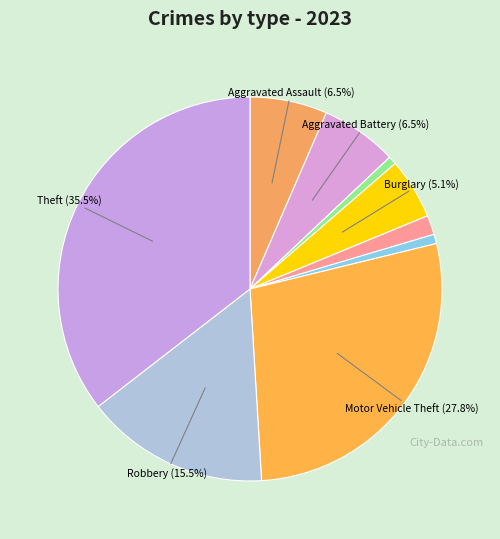

Count the number of slices in the pie.

9